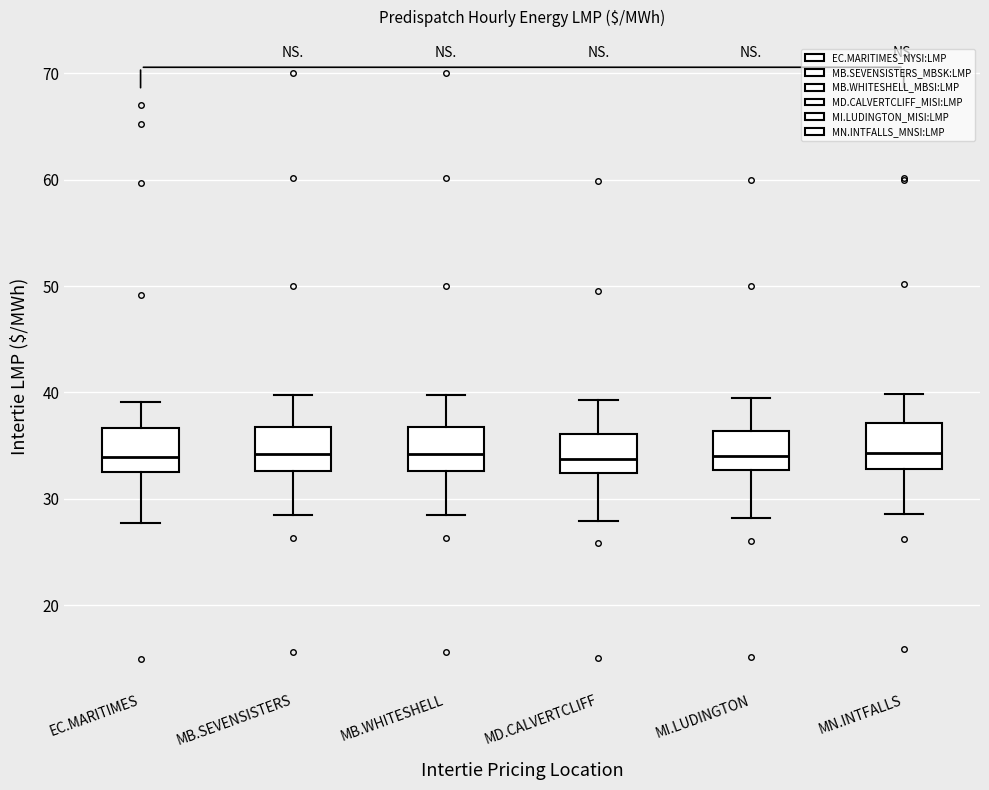

Reading left to right, transcribe this box plot: for each box, give where its median line is, the range the box spans, and where its two whiskers end, as read against the y-axis. The values are not printed on the chart, so give them approximately, as read against the axis.

EC.MARITIMES: median 34, box 33 to 37, whiskers 28 to 39
MB.SEVENSISTERS: median 34, box 33 to 37, whiskers 28 to 40
MB.WHITESHELL: median 34, box 33 to 37, whiskers 29 to 40
MD.CALVERTCLIFF: median 34, box 32 to 36, whiskers 28 to 39
MI.LUDINGTON: median 34, box 33 to 36, whiskers 28 to 39
MN.INTFALLS: median 34, box 33 to 37, whiskers 29 to 40